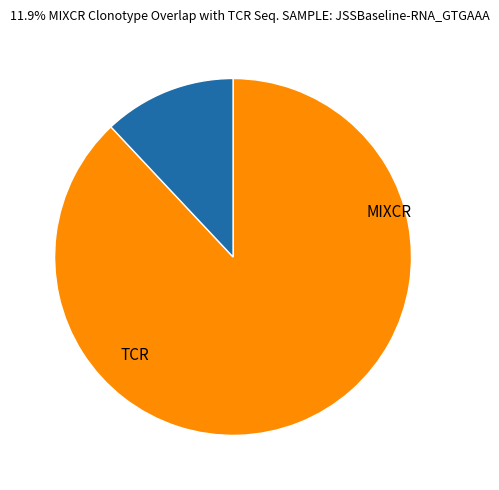

Does any single category account for the majority?

Yes